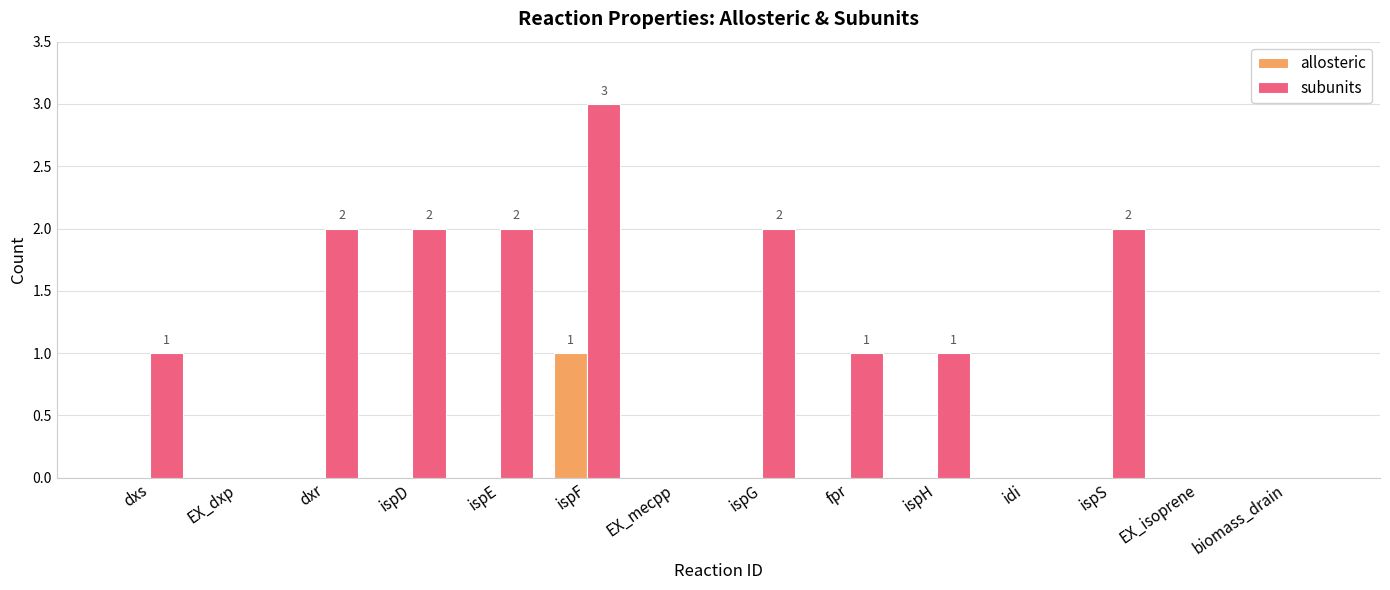

Which series changed the most between idi and ispS?

subunits